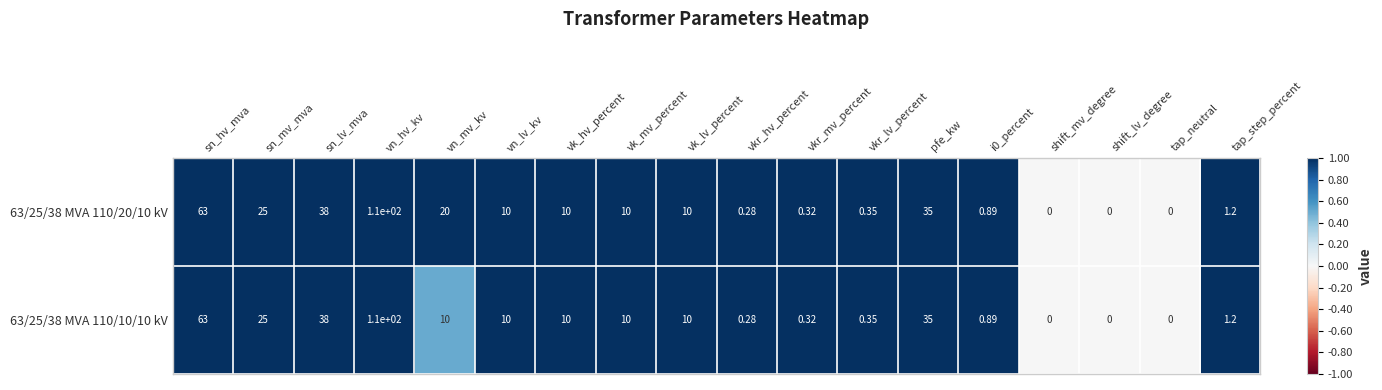

Which category has the highest value across all series?

vn_hv_kv